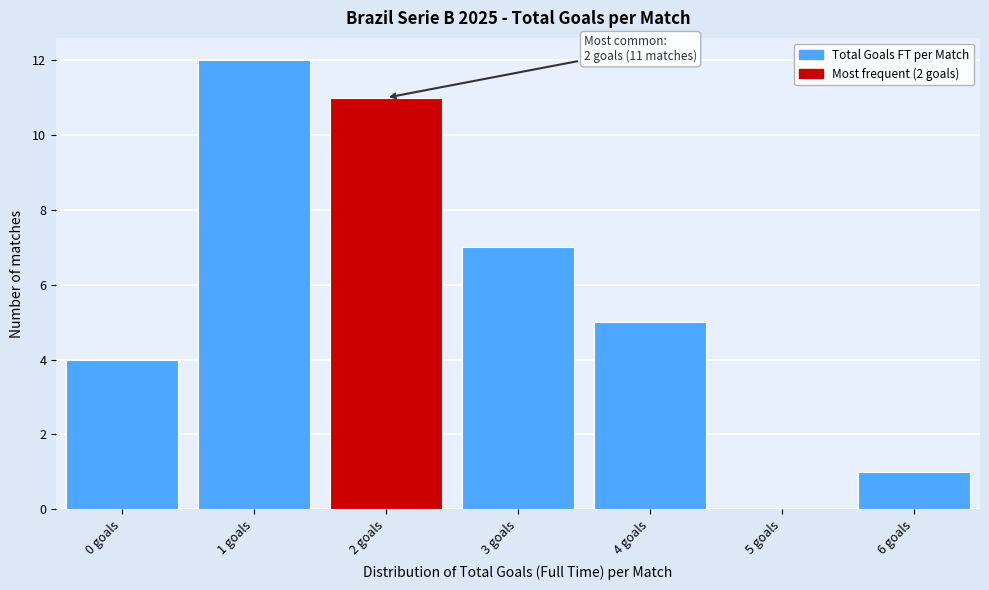

Which range on the x-axis has the tallest bar?

0.5 to 1.5